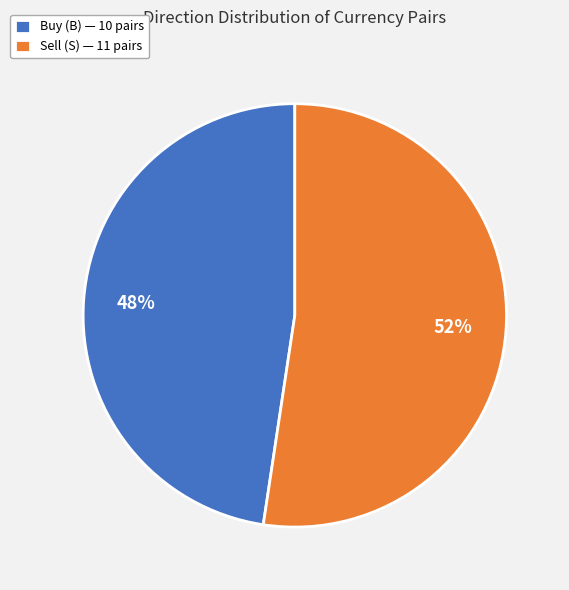

To the nearest percent, what portion does Sell (S) — 11 pairs represent?

52%